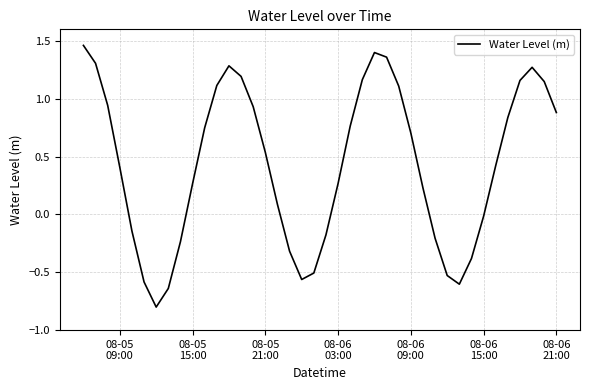

What is the difference between the maximum and minimum values?

2.3